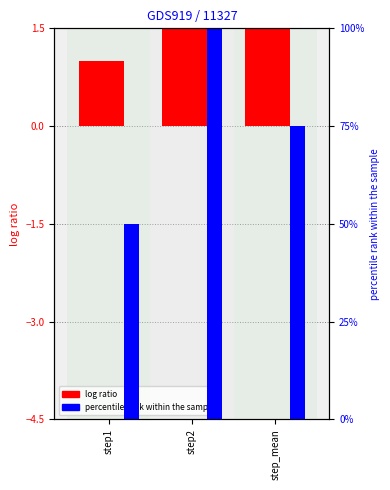

What is the spread (max minus min) of values at step2?

98.0